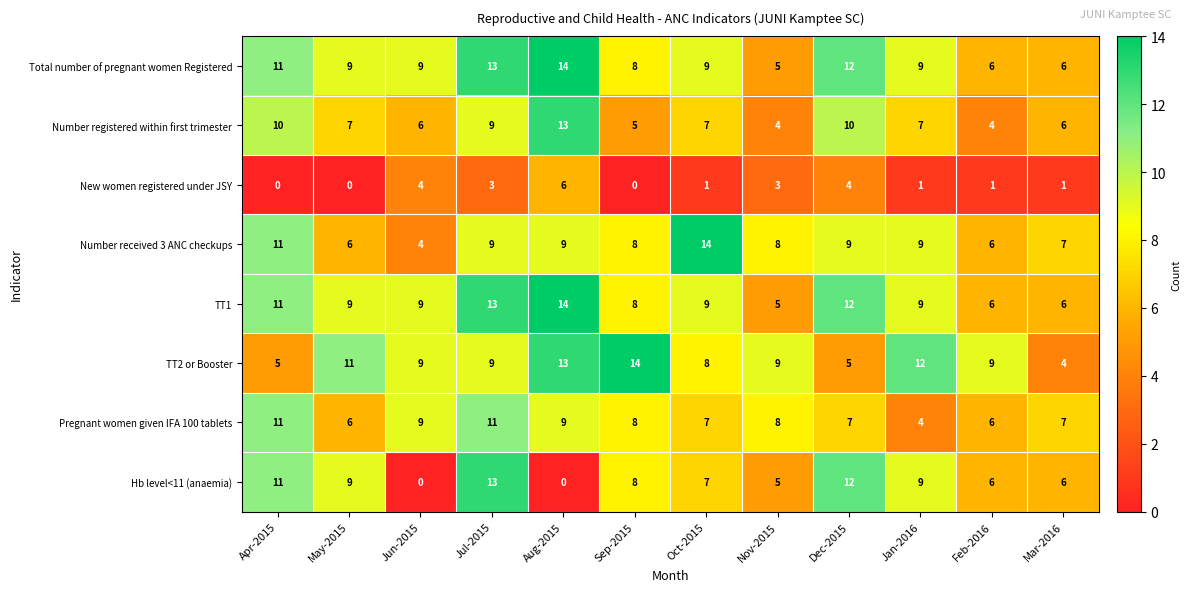

At how many categories does at least one series exceed 0?

12